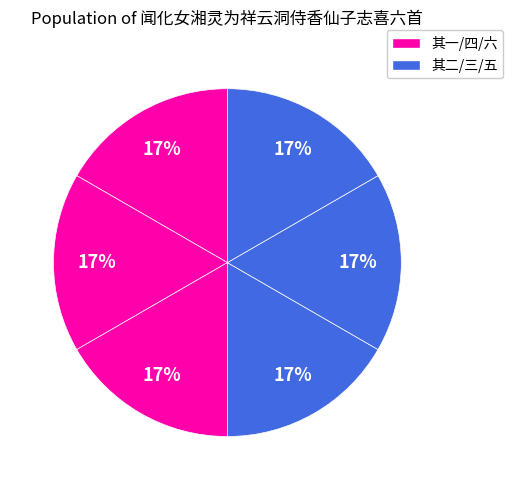

Is there any slice that represents more than half of the pie?

No